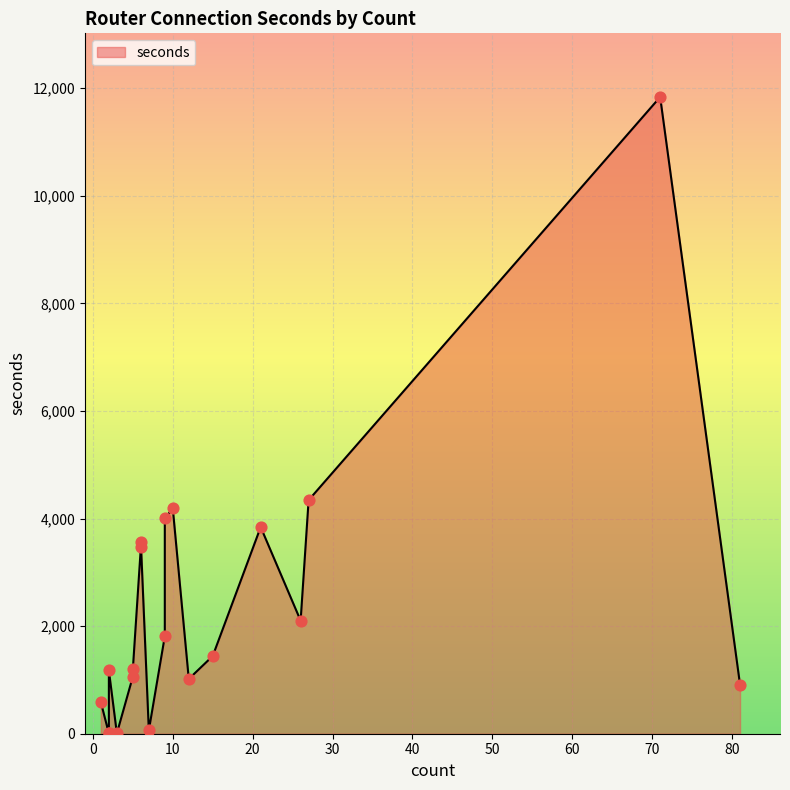

Approximately how many times larger is the value at 5 compared to 2?

0.9